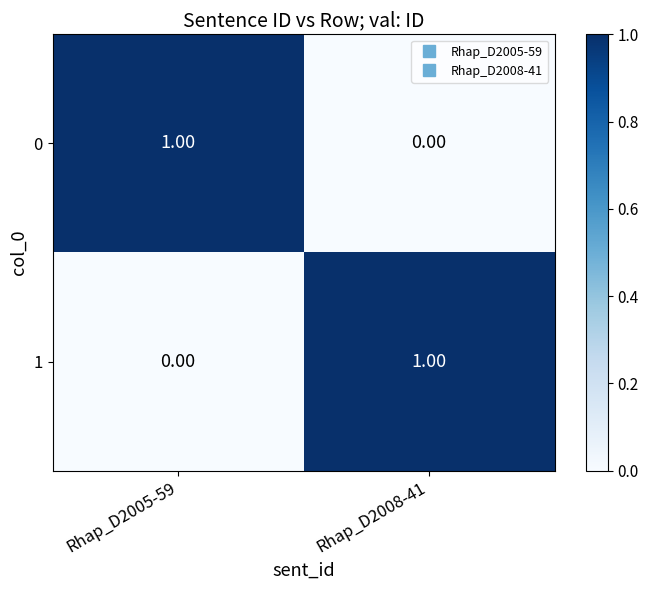

At Rhap_D2008-41, list the series in order from largest to smallest.

1, 0